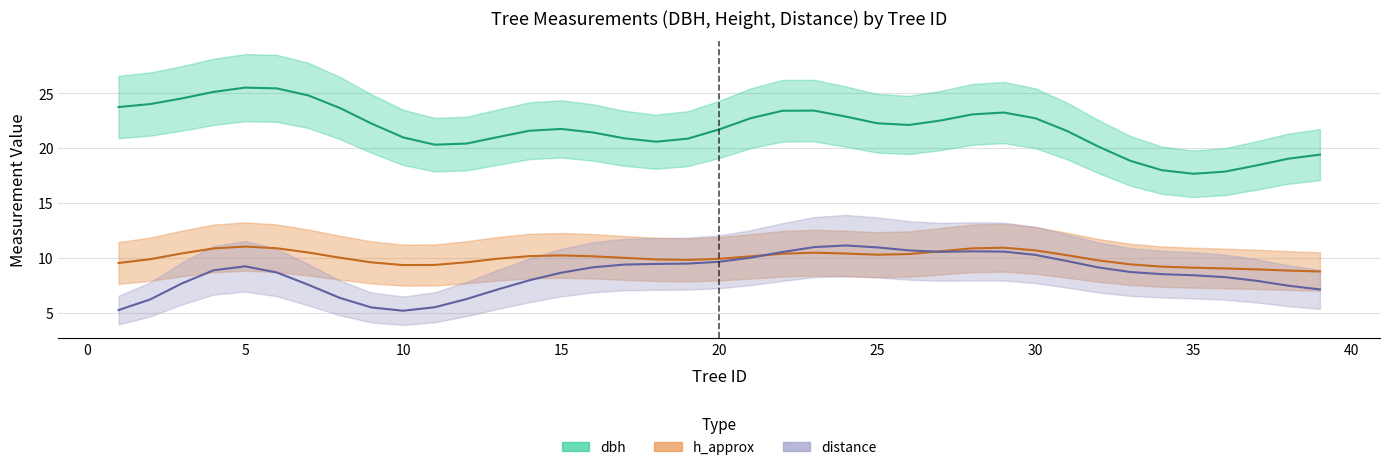

What is the value of the distance point at the 28th from the left?

10.8